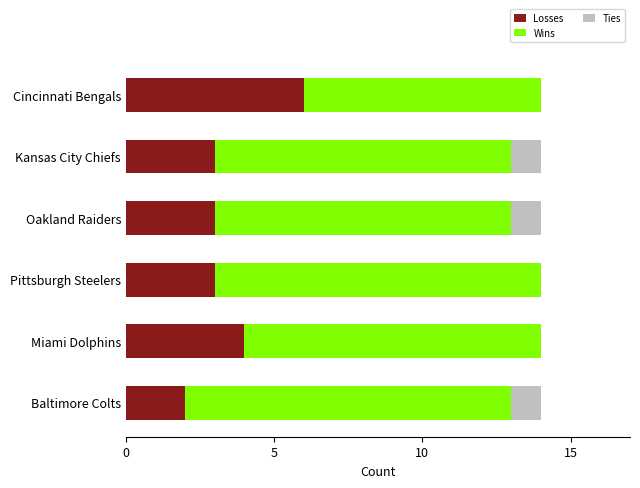

What is the highest value of the Losses series?

6